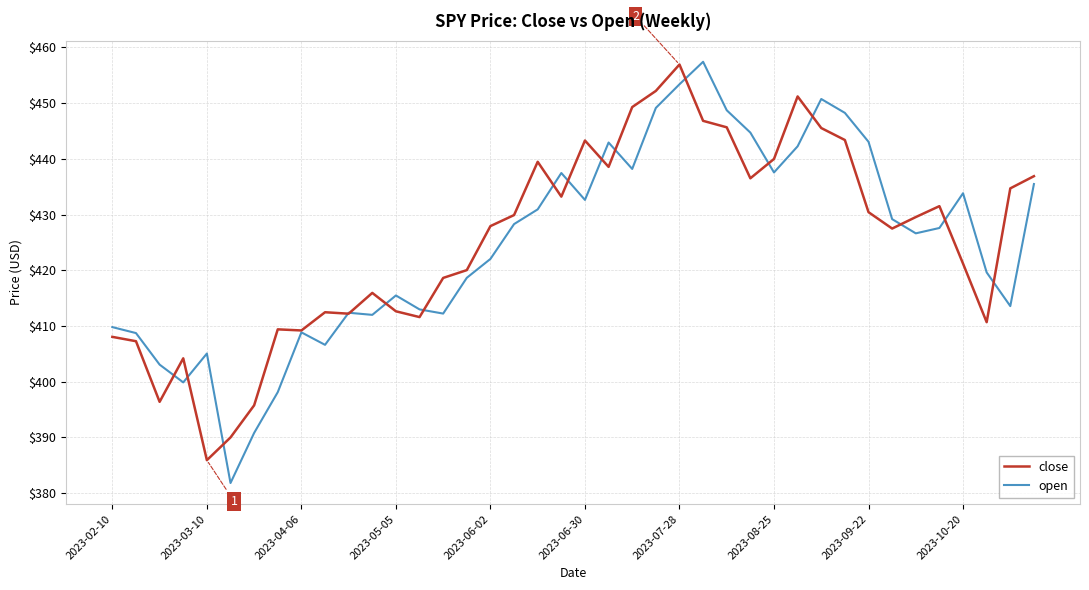

Which series has the widest spread of values?

open